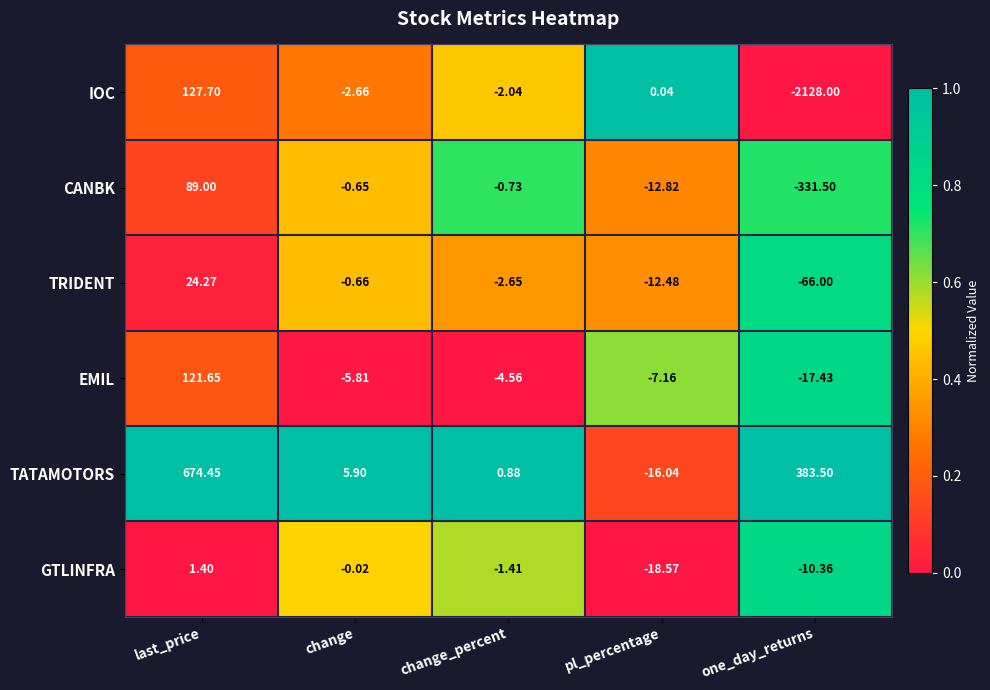

At which label does GTLINFRA first exceed -1?

last_price